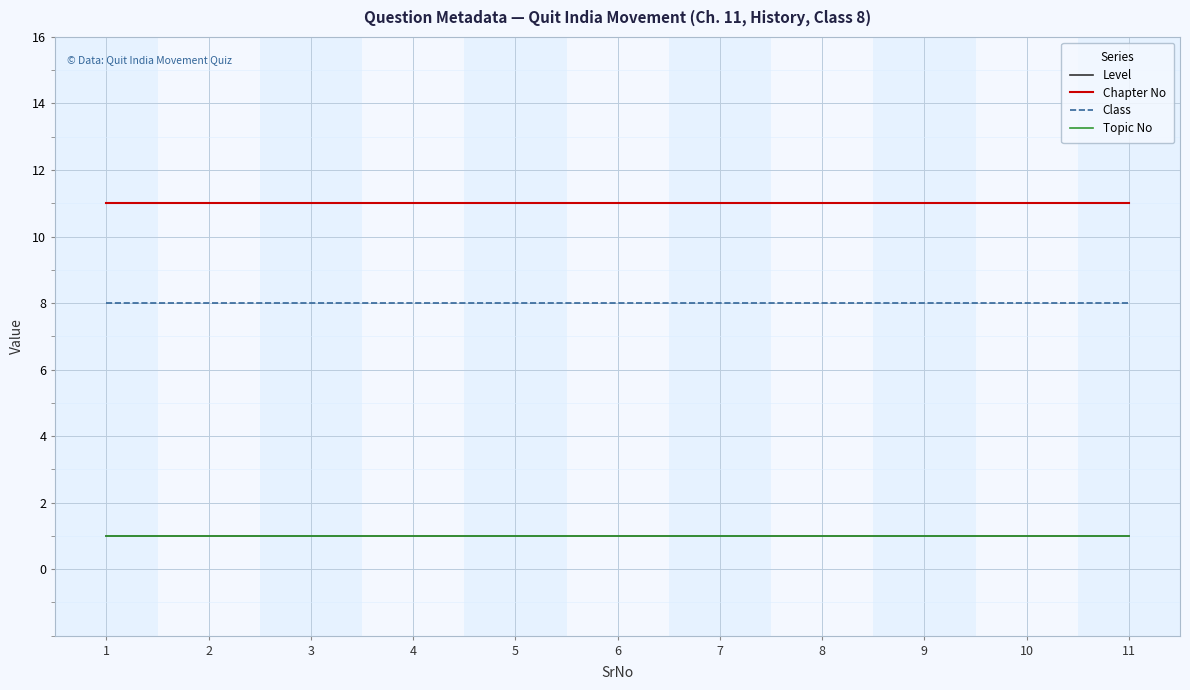

Which has a higher value, 5 or 10?

5